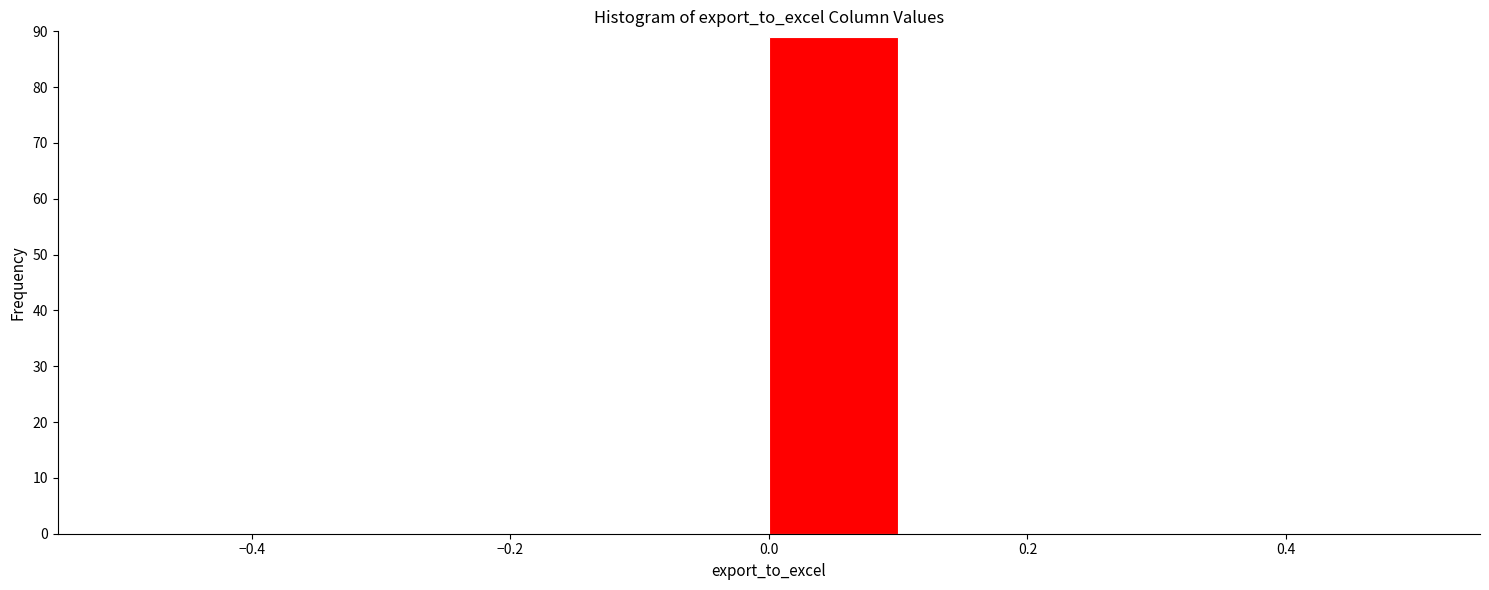

Which range on the x-axis has the tallest bar?

0.0 to 0.1